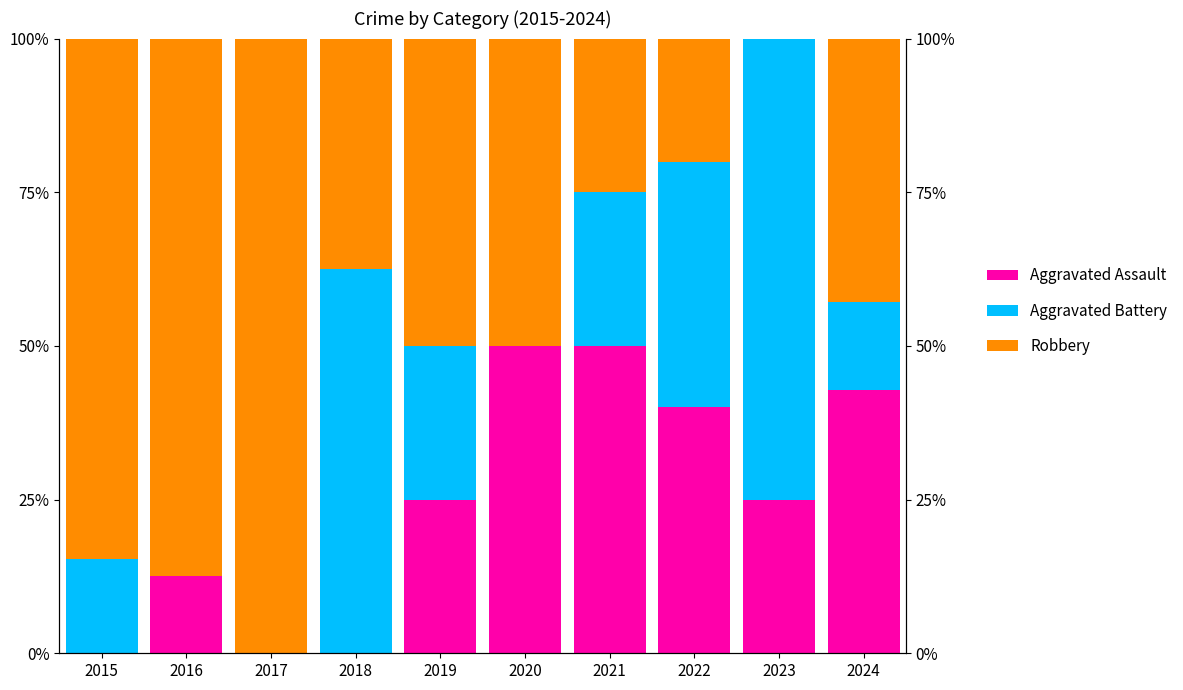

Is it true that Aggravated Assault equals 0.0 at 2015?

True